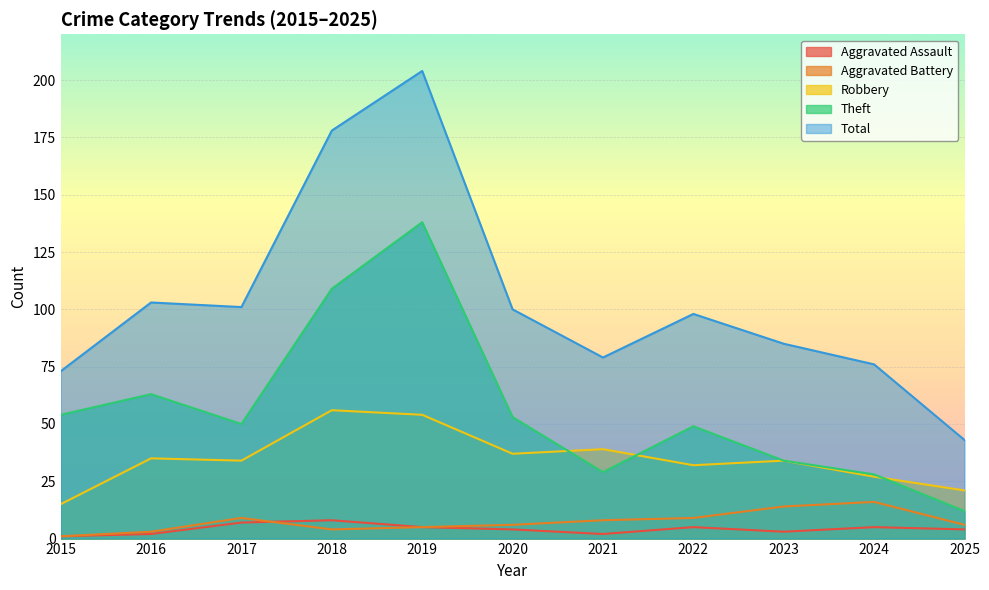

What is the difference between the maximum and minimum values in the Theft series?

126